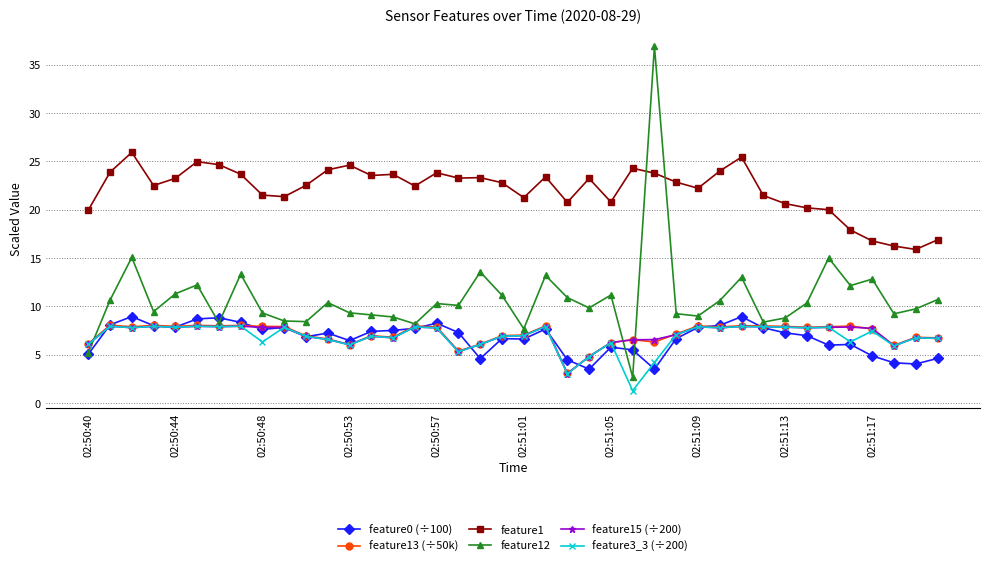

Which series has the largest range (max minus min)?

feature12